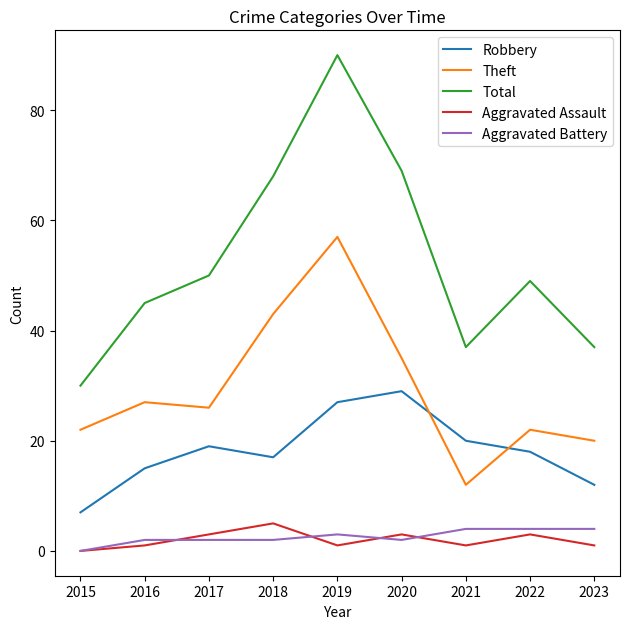

What is the maximum value shown in the chart?

90